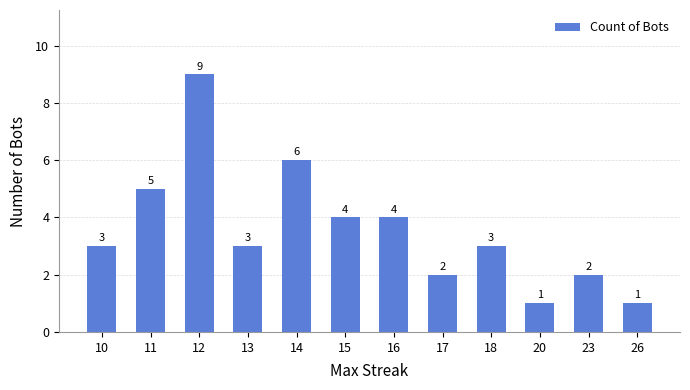

What is the greatest value displayed?

9